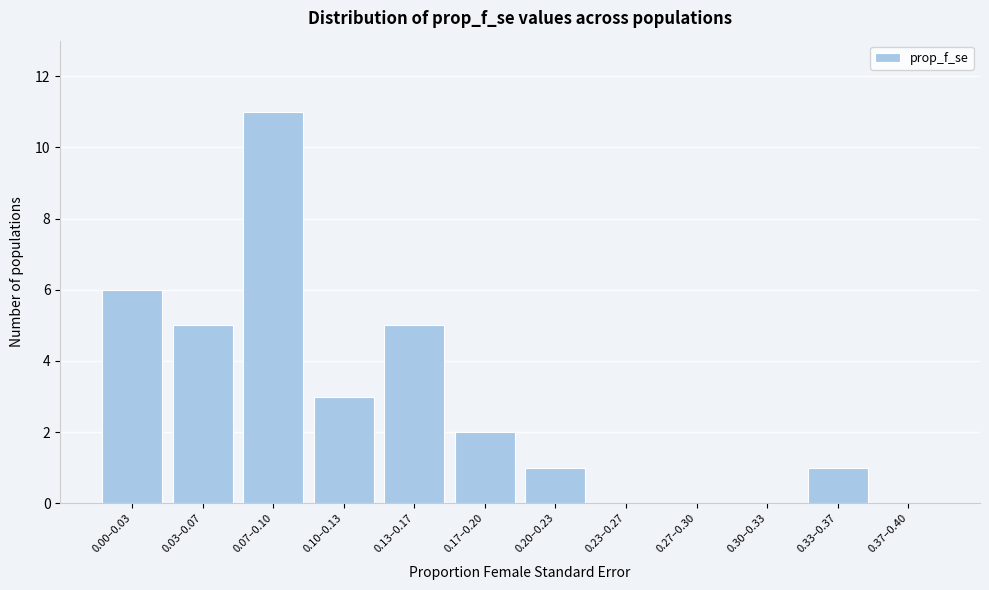

Reading left to right, what are all the values shown in this chart?

0.00–0.03=6	0.03–0.07=5	0.07–0.10=11	0.10–0.13=3	0.13–0.17=5	0.17–0.20=2	0.20–0.23=1	0.23–0.27=0	0.27–0.30=0	0.30–0.33=0	0.33–0.37=1	0.37–0.40=0